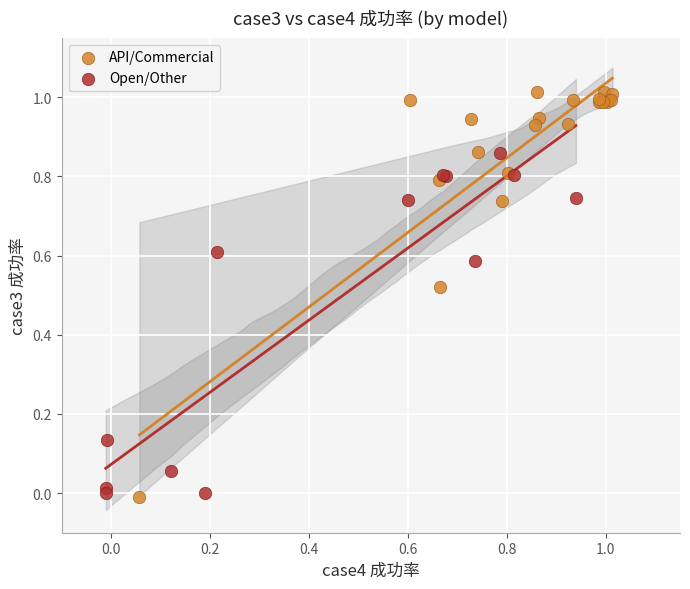

Which series contains the highest Y value?

API/Commercial